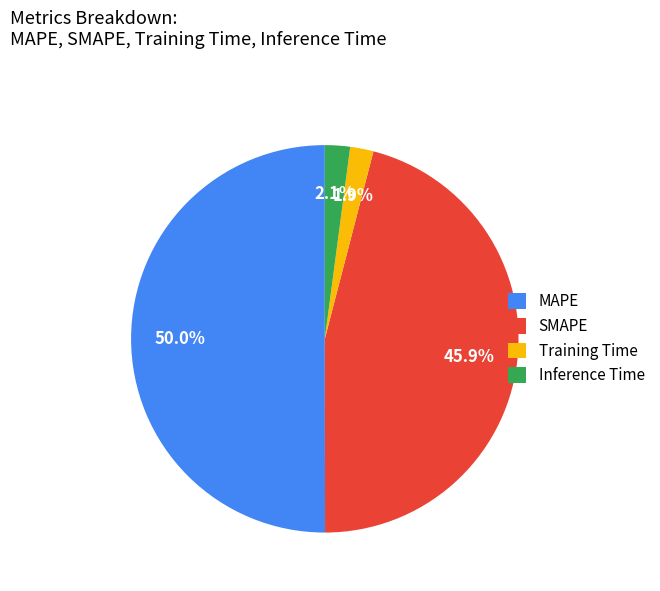

Approximately how many times larger is the value at MAPE compared to SMAPE?

1.1